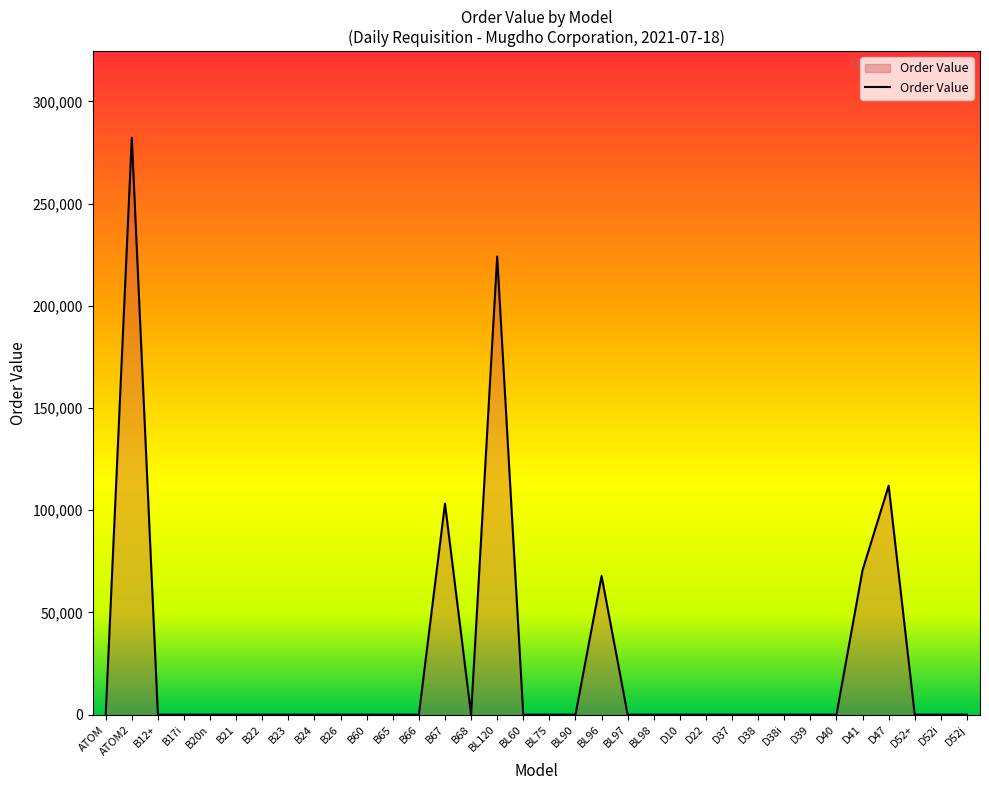

What is the change in value from B17i to BL96?

+67849.2